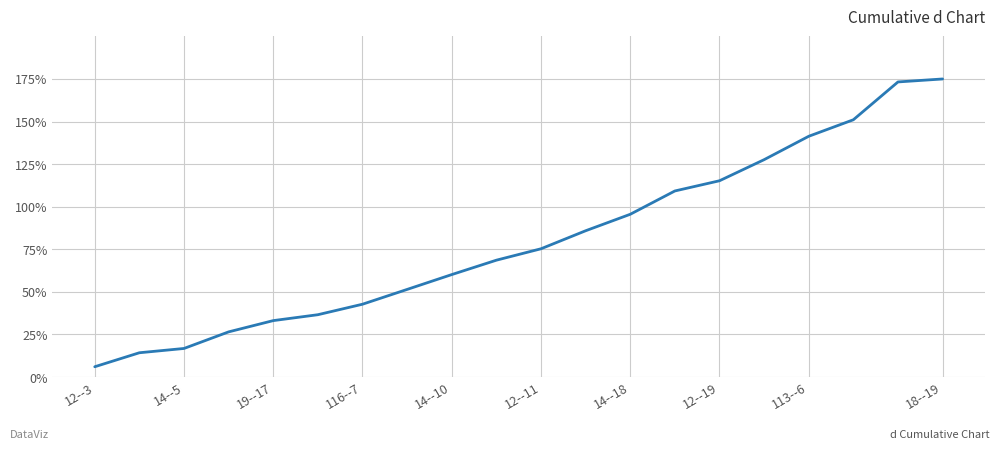

Reading right to left, what are all the values shown in this chart?

175.0	173.3	151.0	141.3	127.6	115.2	109.2	95.5	85.9	75.3	68.6	60.1	51.4	42.7	36.6	33.1	26.5	16.8	14.2	6.0